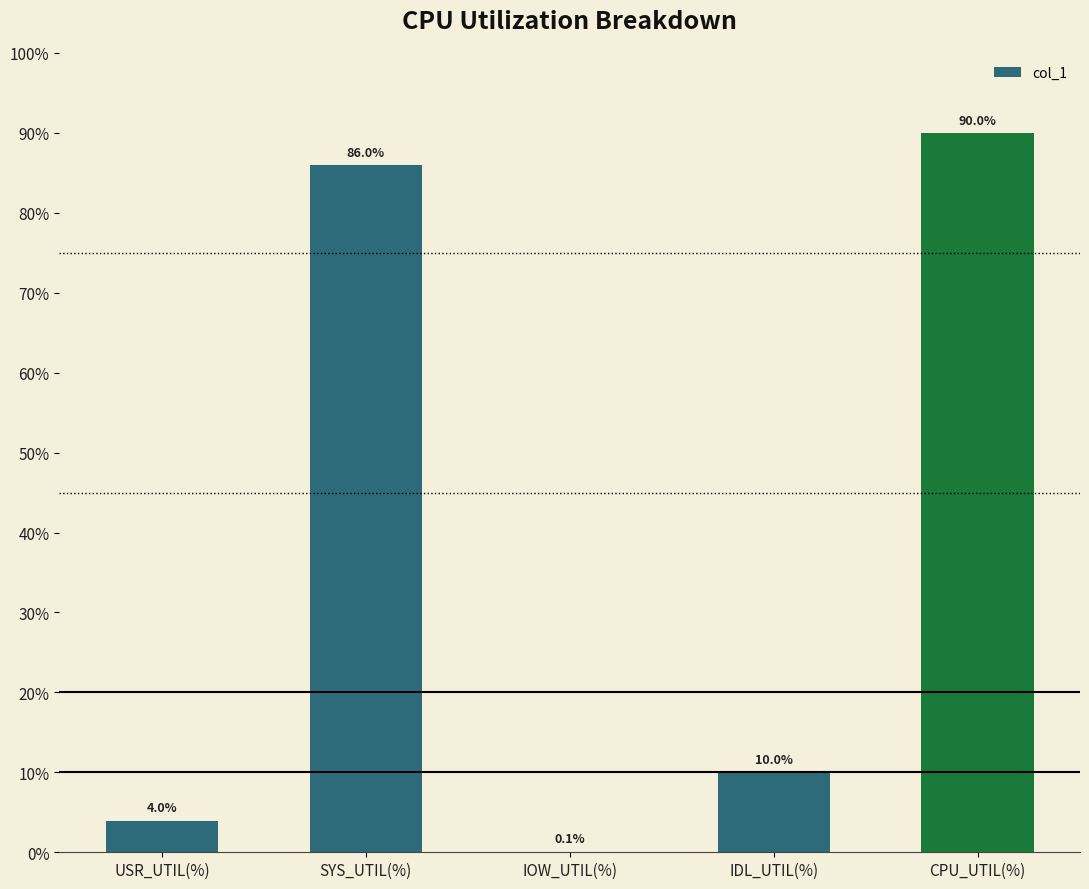

Reading left to right, transcribe all the data shown in this chart.

4.0	86.0	0.1	10.0	90.0